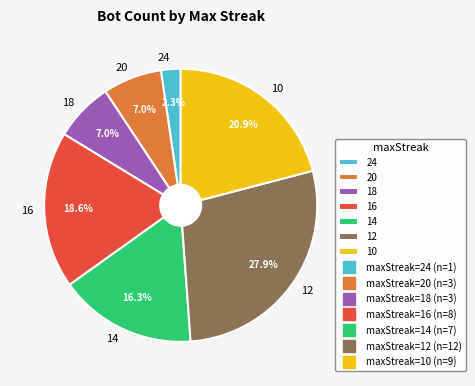

Is the sum of 12 and 24 greater than half?

No